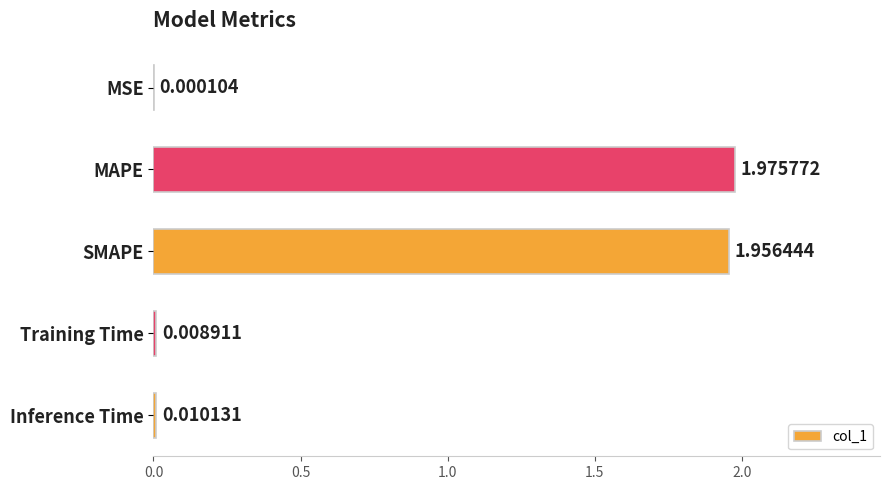

How many series are shown in this chart?

1